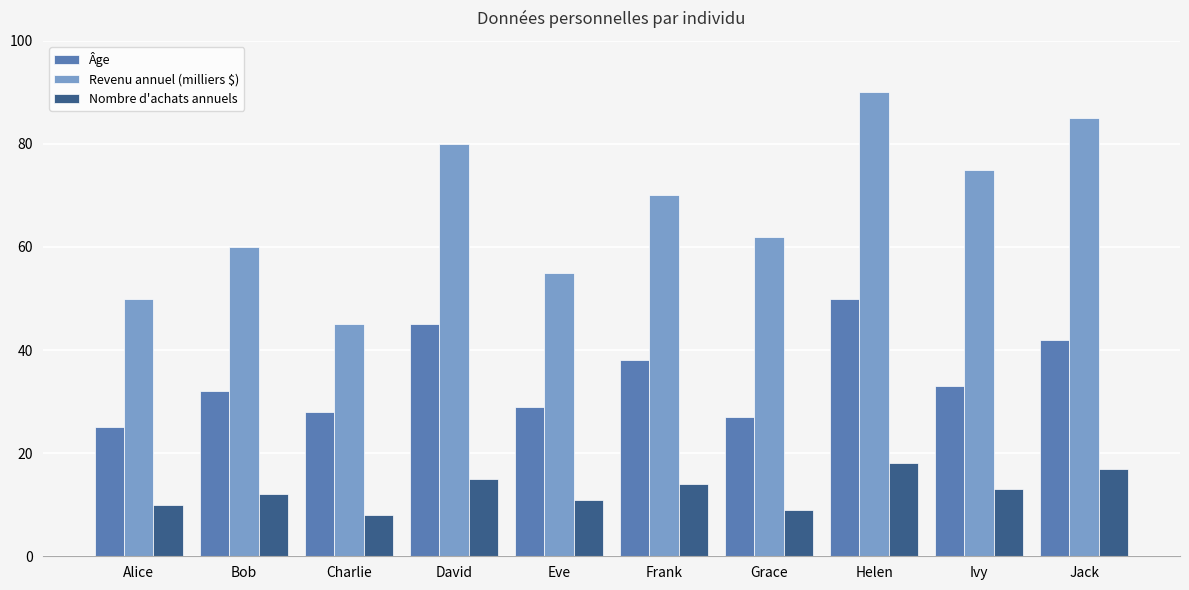

What are all the series names shown in the legend?

Âge, Revenu annuel (milliers $), Nombre d'achats annuels